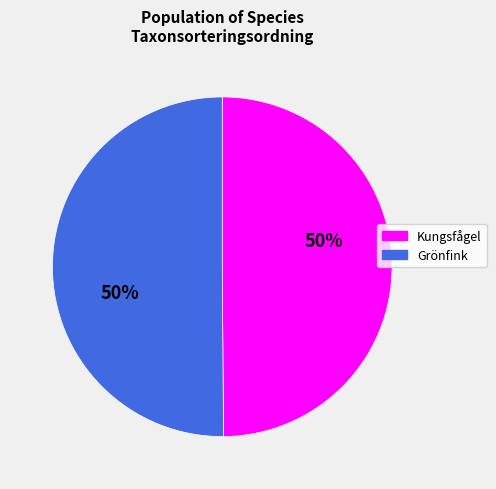

What percentage is the Grönfink slice, to the nearest percent?

50%